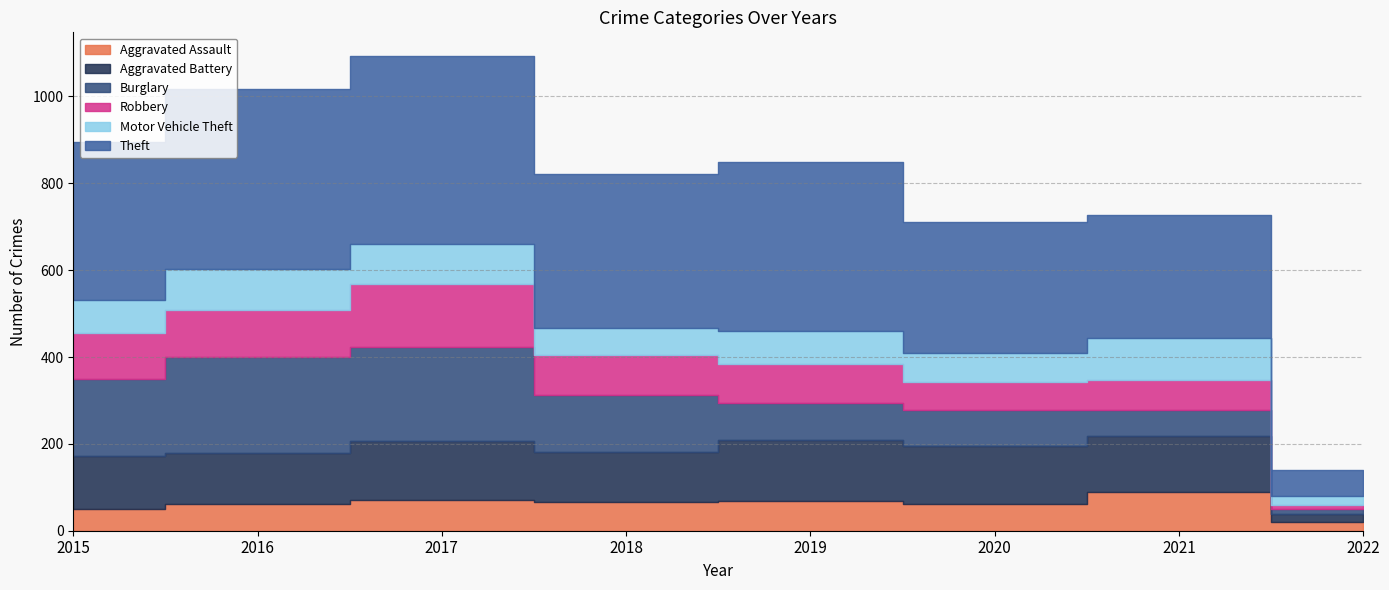

What is the total value across all series at 2019?

850